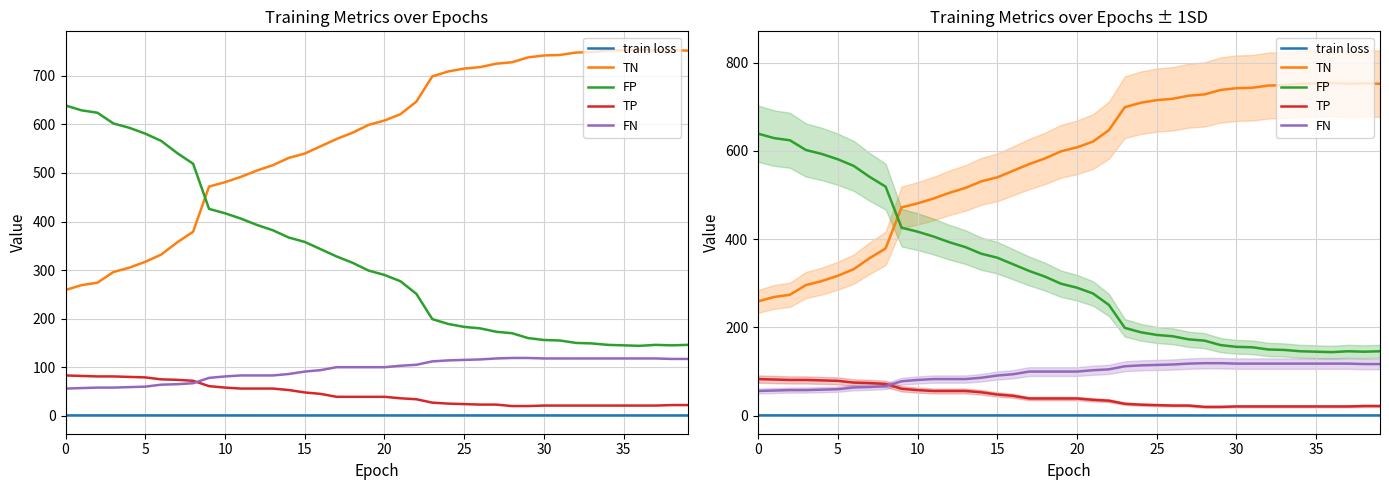

What is the approximate value of FN at 25?

115.0